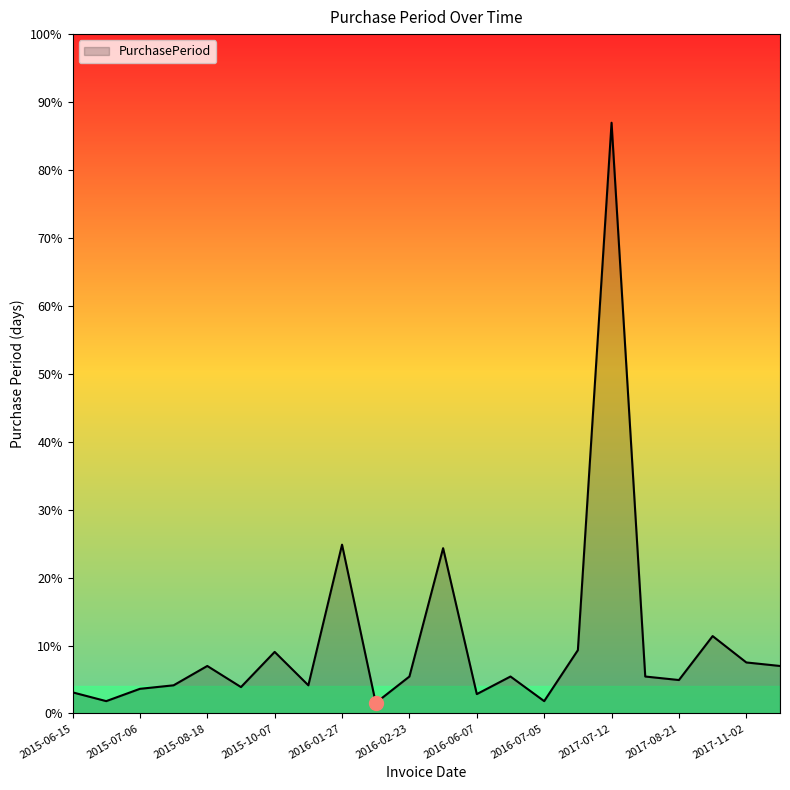

Reading left to right, list all the values displayed in this chart.

2015-06-15=12	2015-06-22=7	2015-07-06=14	2015-07-22=16	2015-08-18=27	2015-09-02=15	2015-10-07=35	2015-10-23=16	2016-01-27=96	2016-02-02=6	2016-02-23=21	2016-05-27=94	2016-06-07=11	2016-06-28=21	2016-07-05=7	2016-08-10=36	2017-07-12=336	2017-08-02=21	2017-08-21=19	2017-10-04=44	2017-11-02=29	2017-11-29=27